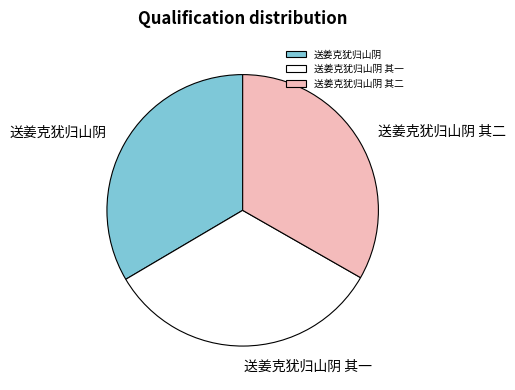

Do 送姜克犹归山阴 其二 and 送姜克犹归山阴 其一 together represent more than half of the pie?

Yes